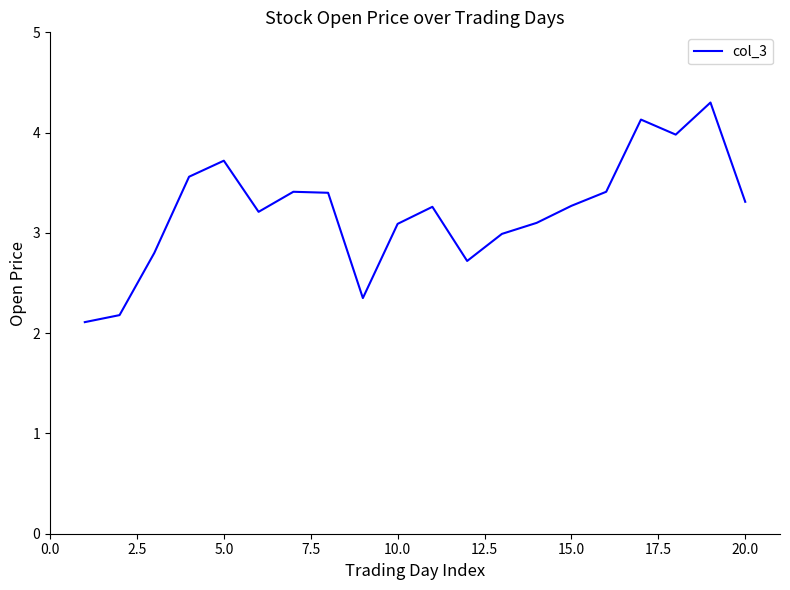

What is the minimum value shown in the chart?

2.1